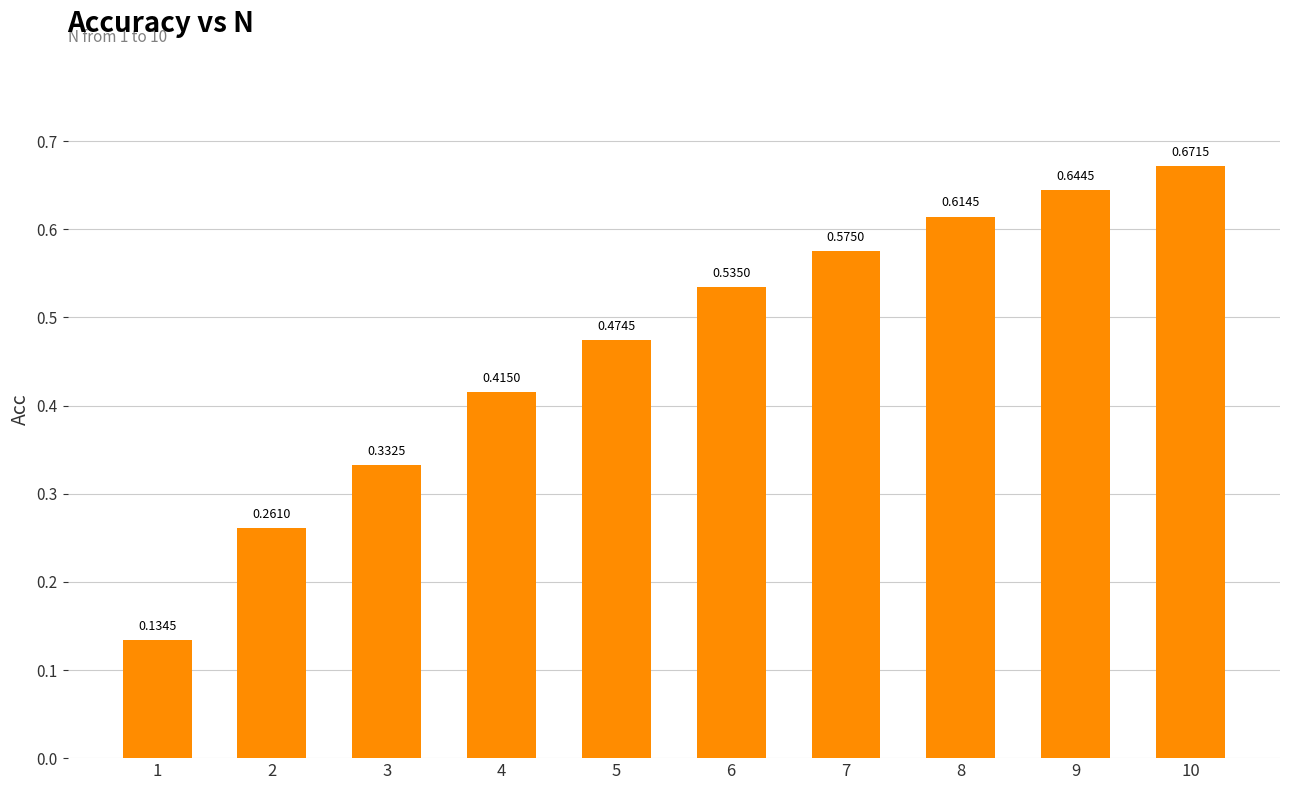

What is the change in value from 2 to 3?

+0.1